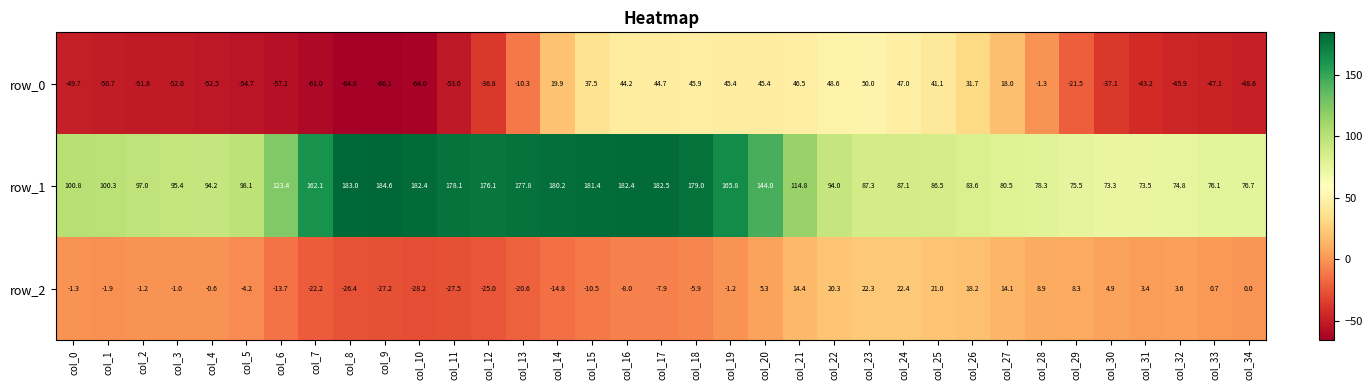

What is the spread (max minus min) of values at col_20?

138.7